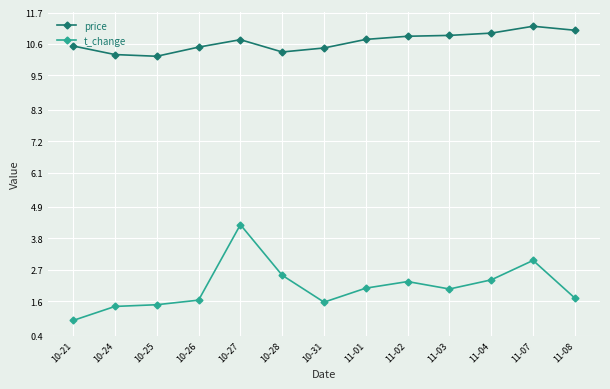

True or false: price and t_change intersect in this chart.

False